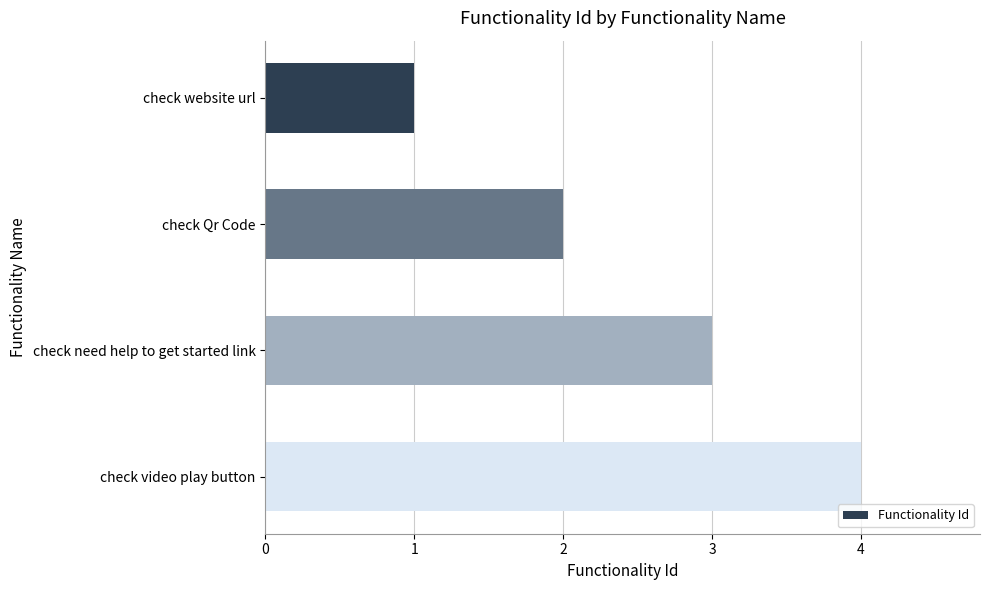

Rank the categories by value from lowest to highest.

check website url, check Qr Code, check need help to get started link, check video play button